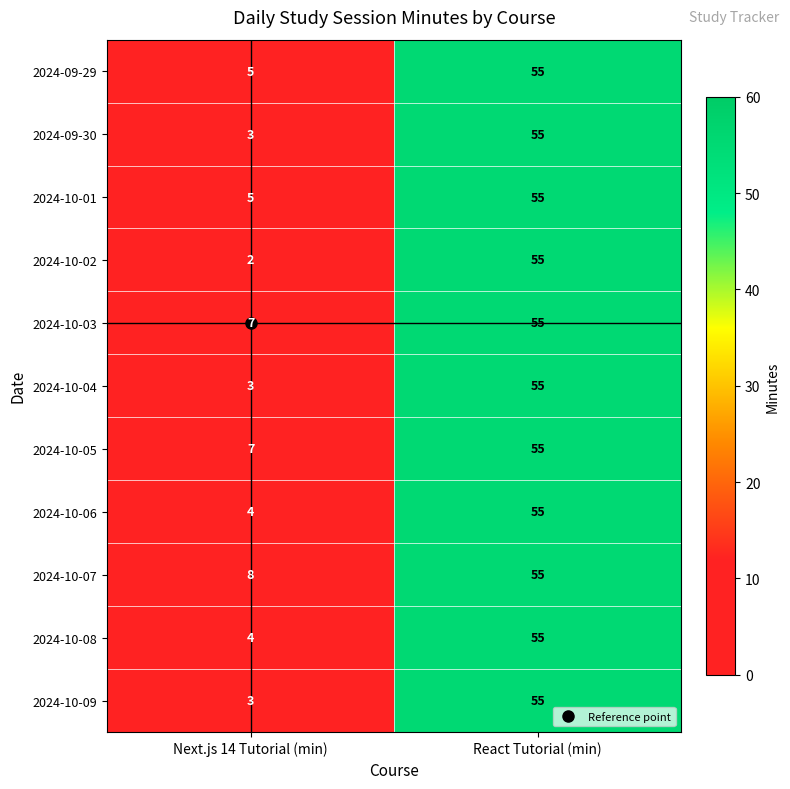

What is the difference between the maximum and minimum values in the 2024-10-01 series?

50